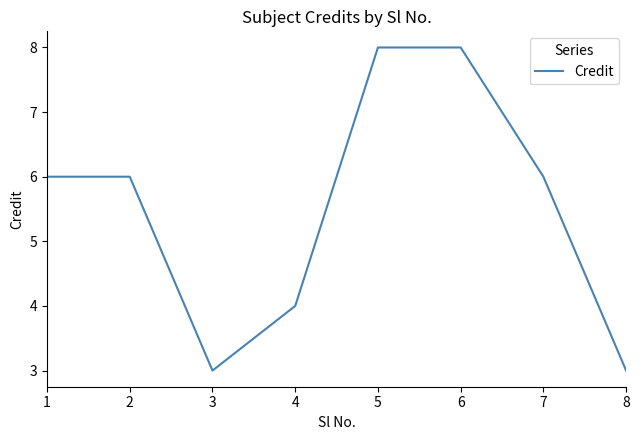

Reading left to right, transcribe all the data shown in this chart.

1=6	2=6	3=3	4=4	5=8	6=8	7=6	8=3